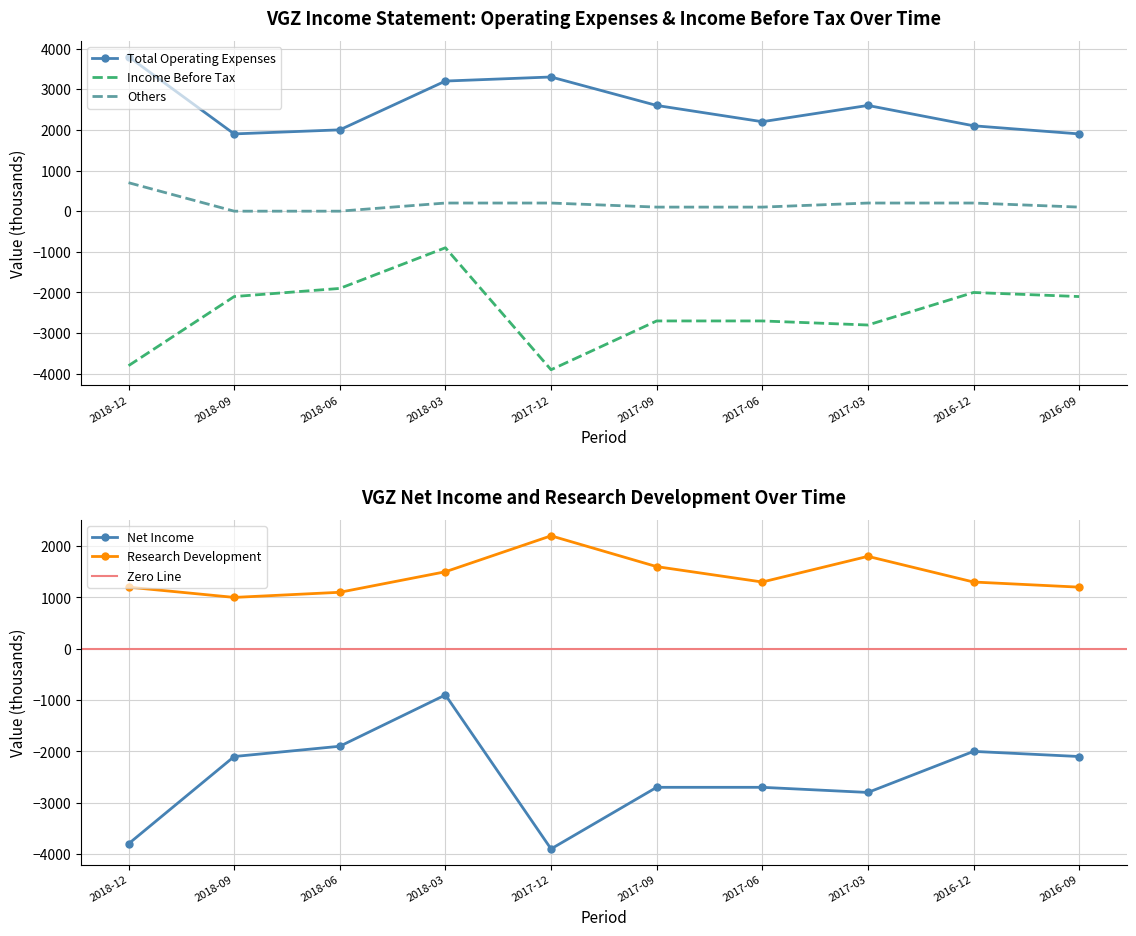

What is the sum of all Income Before Tax values?

-24900